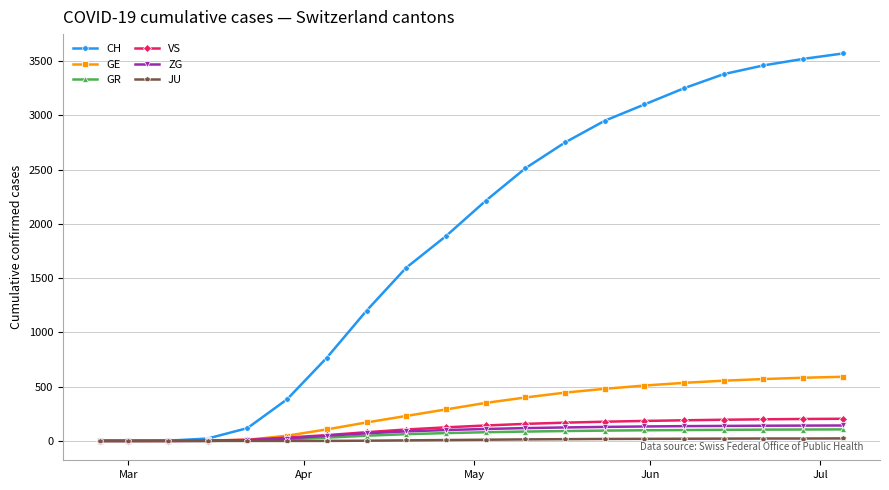

Which series has the widest spread of values?

CH